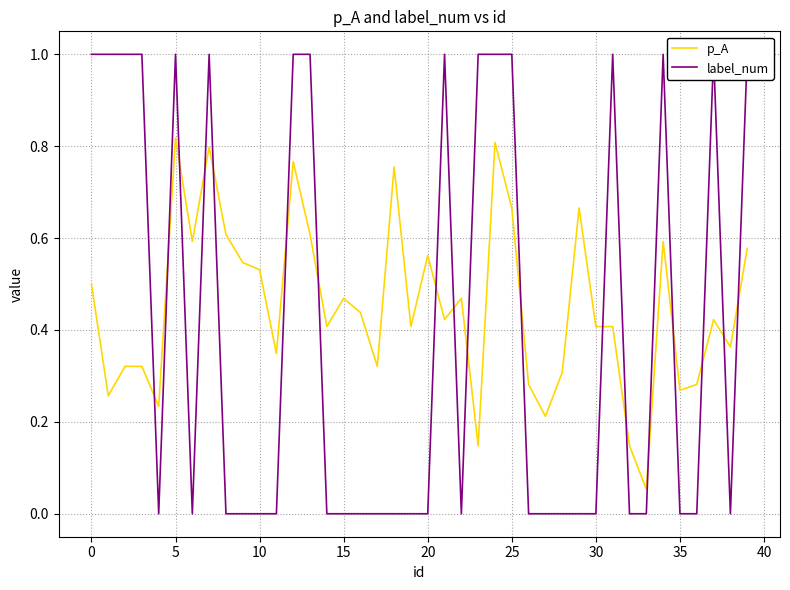

Which series has the largest range (max minus min)?

label_num